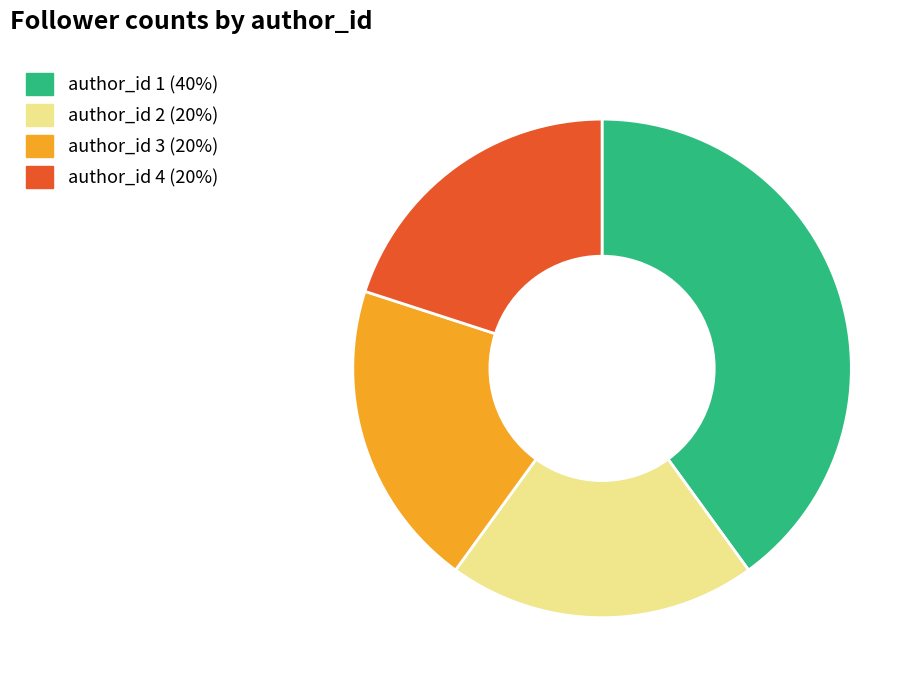

Is there a majority slice in this chart?

No